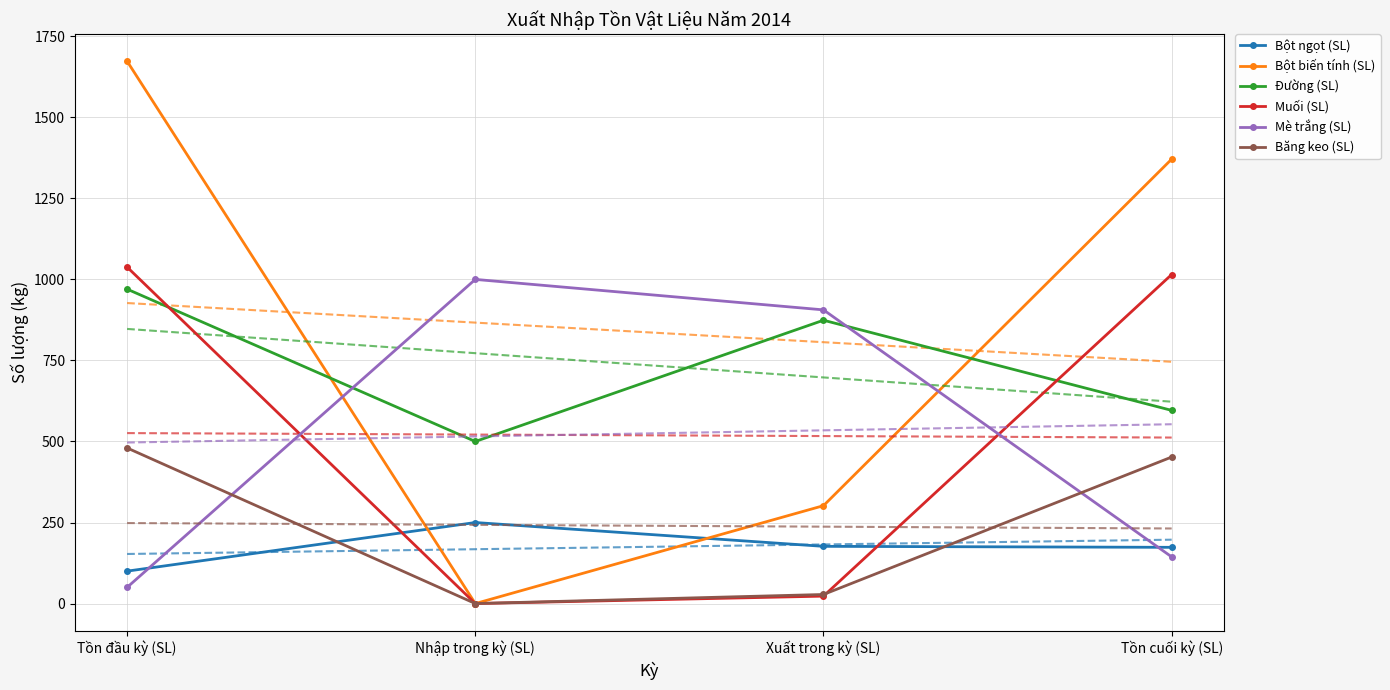

After their last crossing, which series has the higher values: Bột biến tính (SL) or Bột ngọt (SL)?

Bột biến tính (SL)